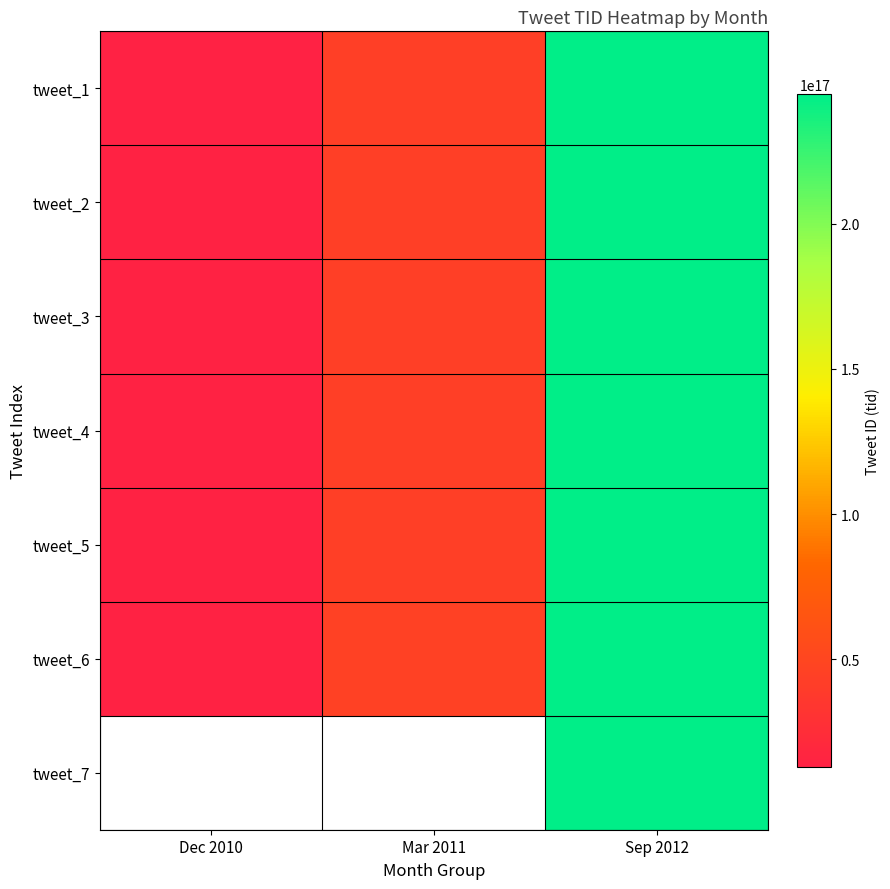

At which category does the chart reach its peak across all series?

Sep 2012